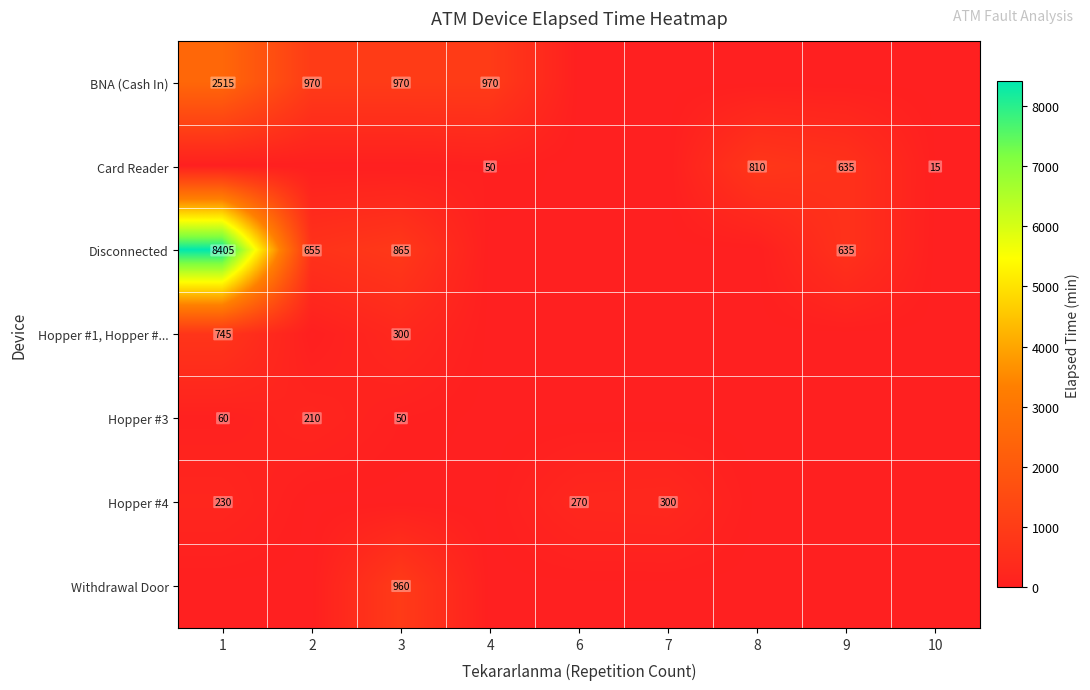

At how many categories does at least one series exceed 2712?

1